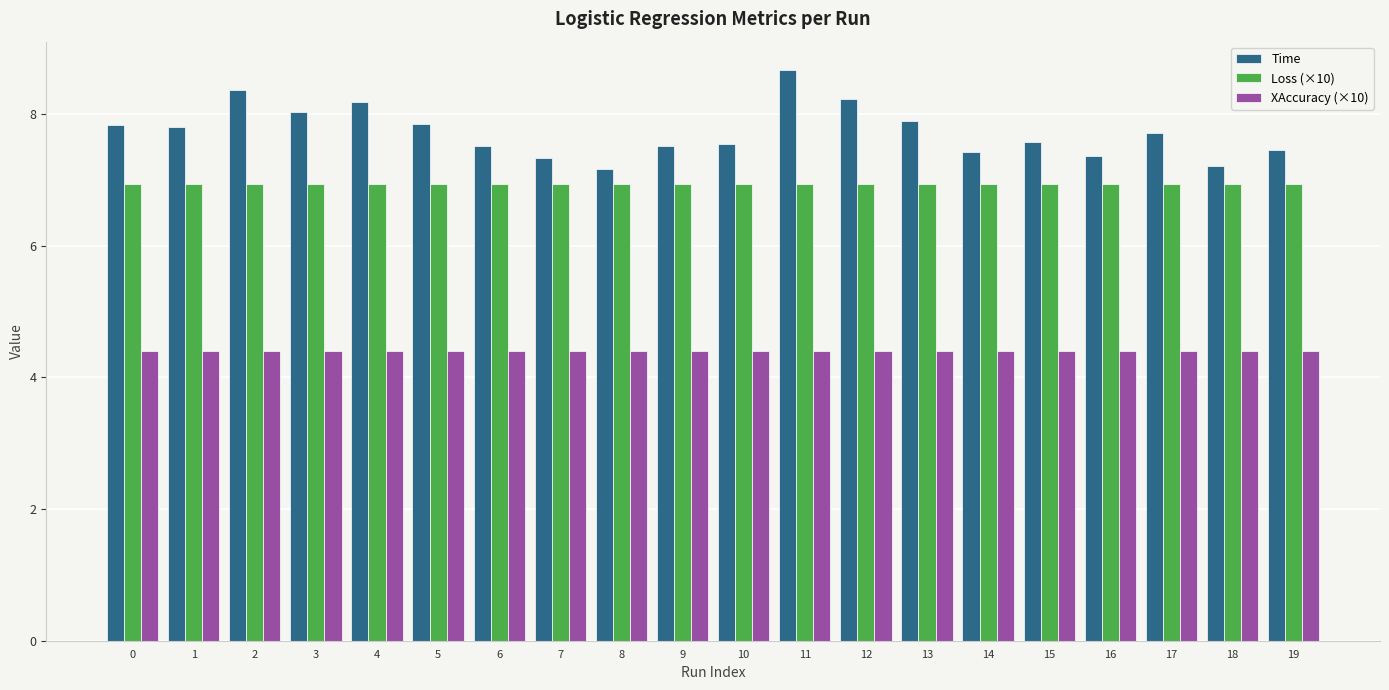

Which series has the widest spread of values?

Time